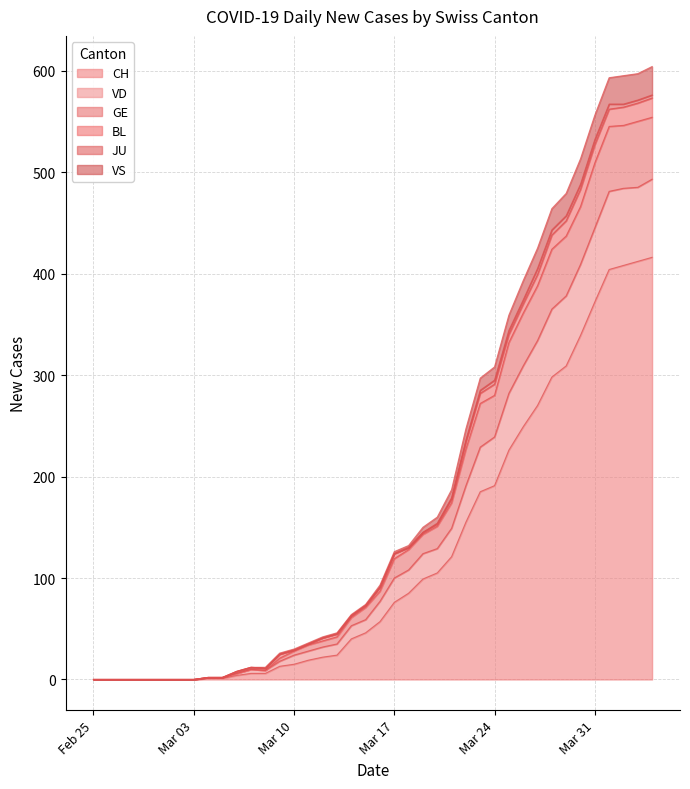

What is the highest value of the CH series?

416